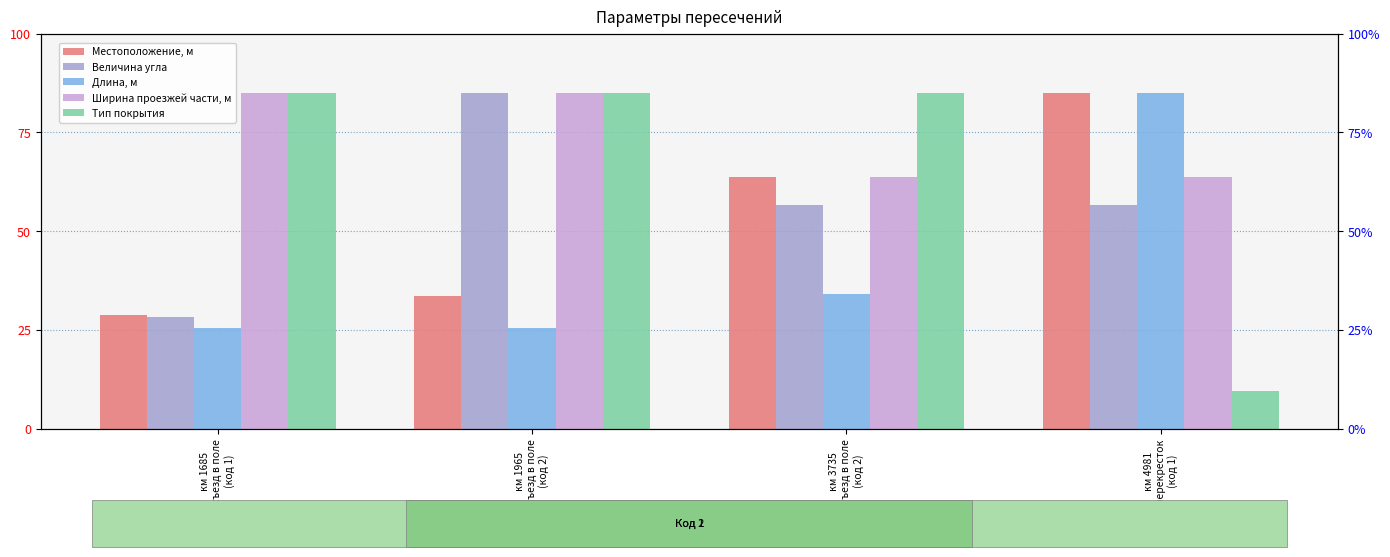

Is the value of Тип покрытия at км 3735
съезд в поле
(код 2) greater than the value of Величина угла at км 1685
съезд в поле
(код 1)?

Yes